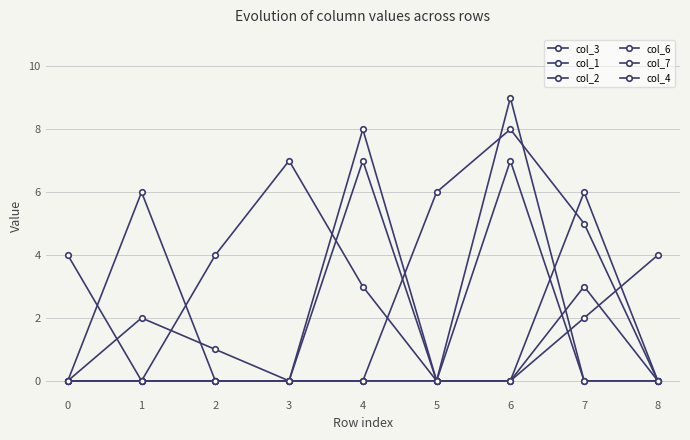

What is the greatest value displayed?

9